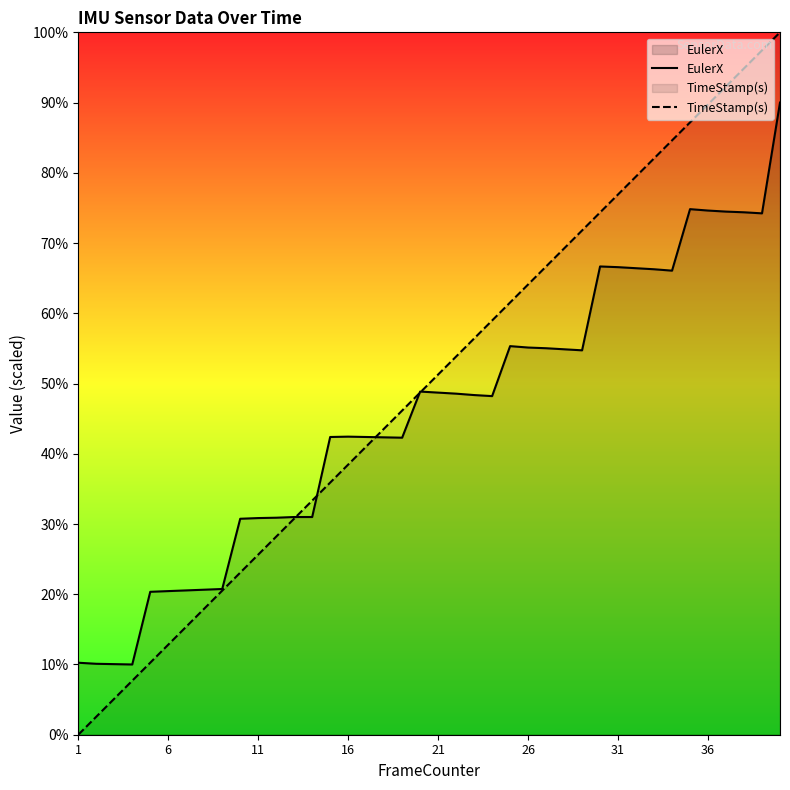

Rank the series by their maximum value, from lowest to highest.

EulerX, TimeStamp(s)